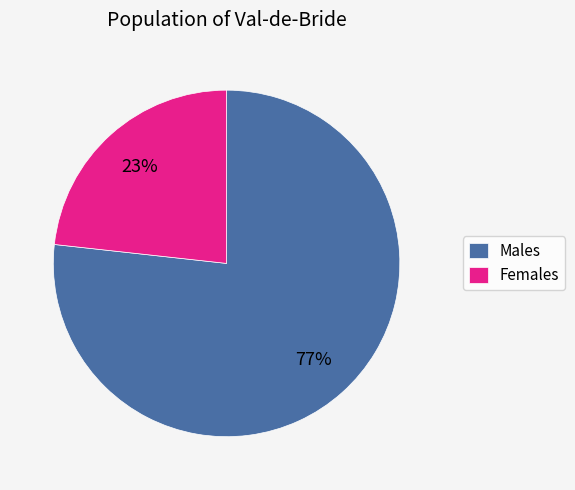

Combined, do Females and Males account for over 50%?

Yes